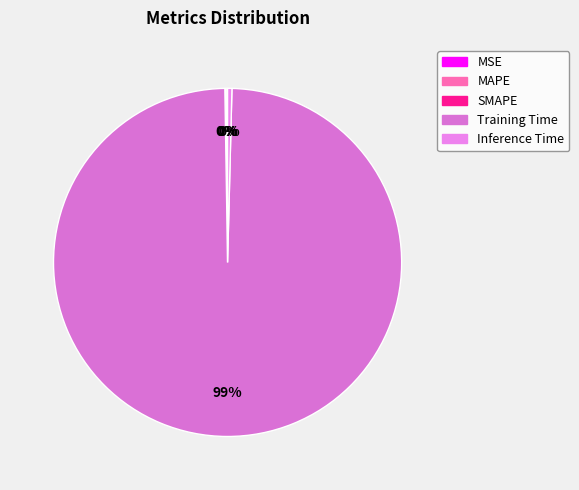

To the nearest percent, what is the combined percentage of SMAPE and Training Time?

99%